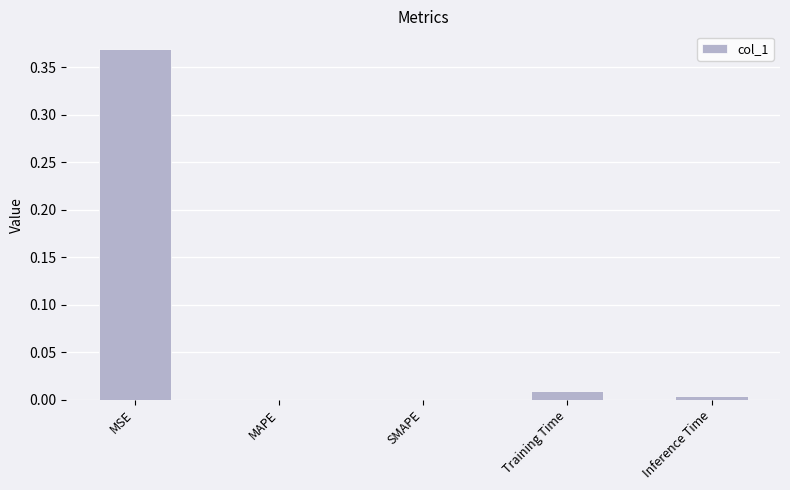

How many categories are shown in the chart?

5